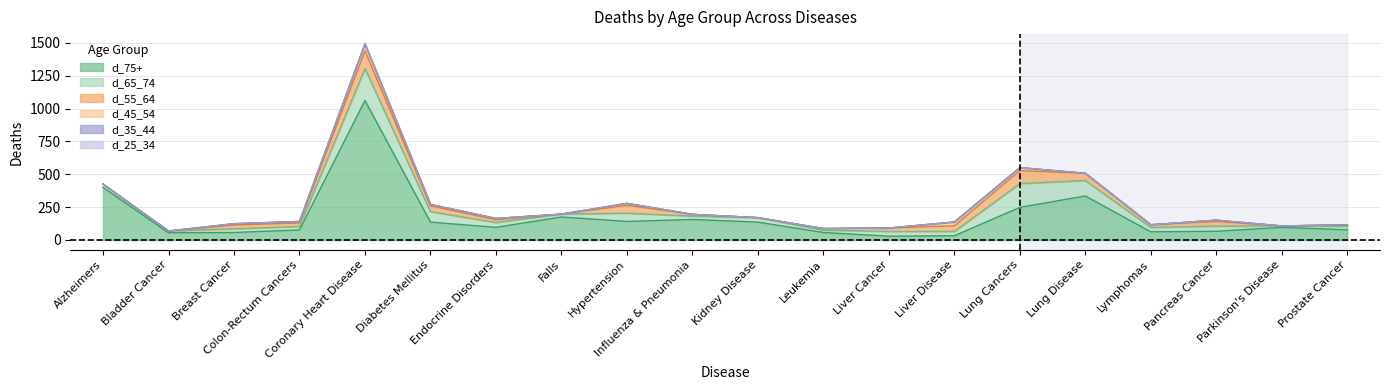

What is the label of the 12th point from the left?

Leukemia